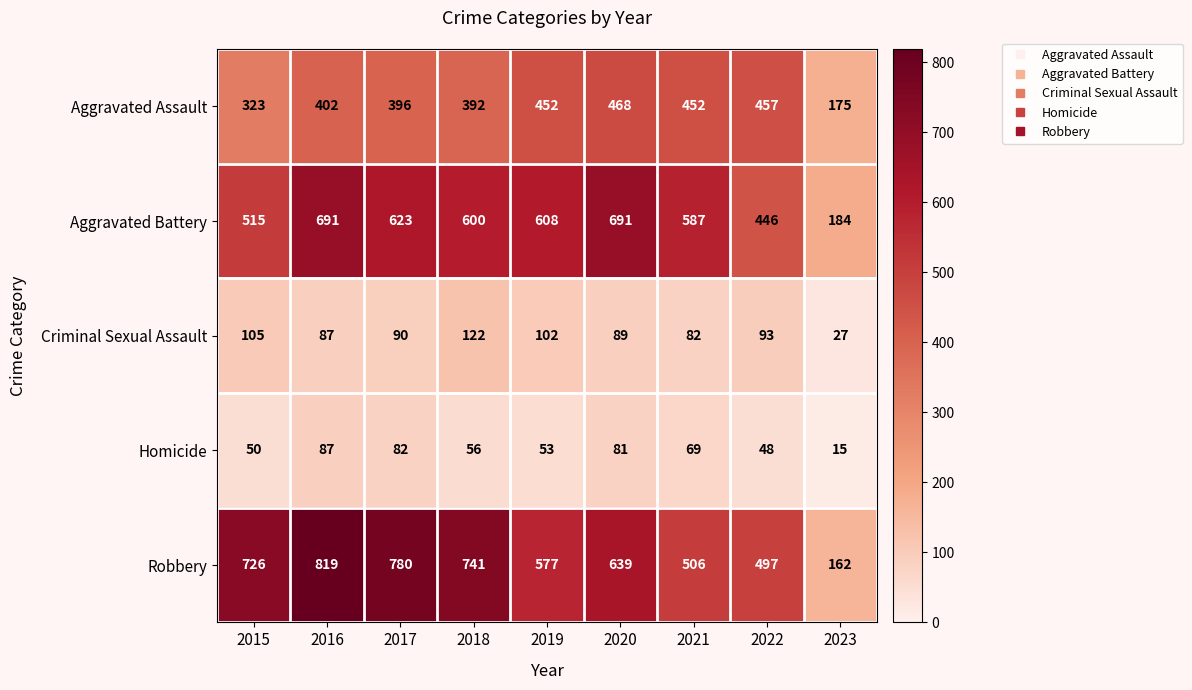

At which category is the sum across all series the highest?

2016